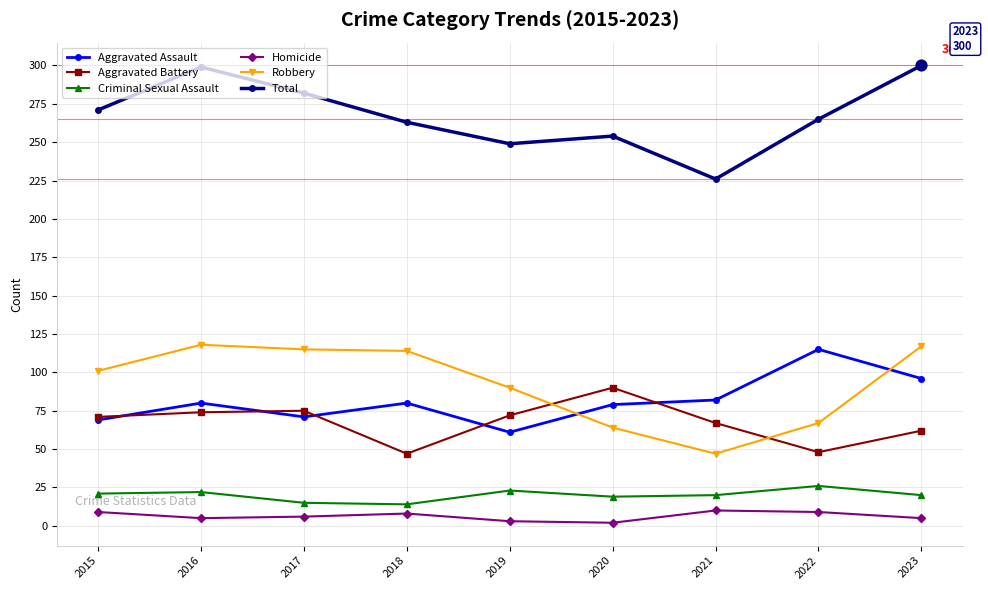

Which series has the largest total across all categories?

Total